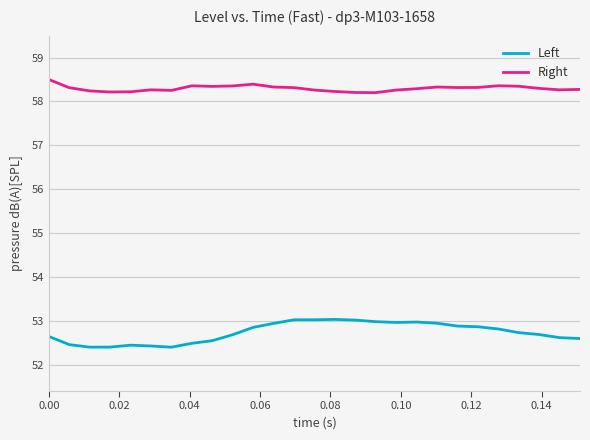

True or false: Right and Left intersect in this chart.

False